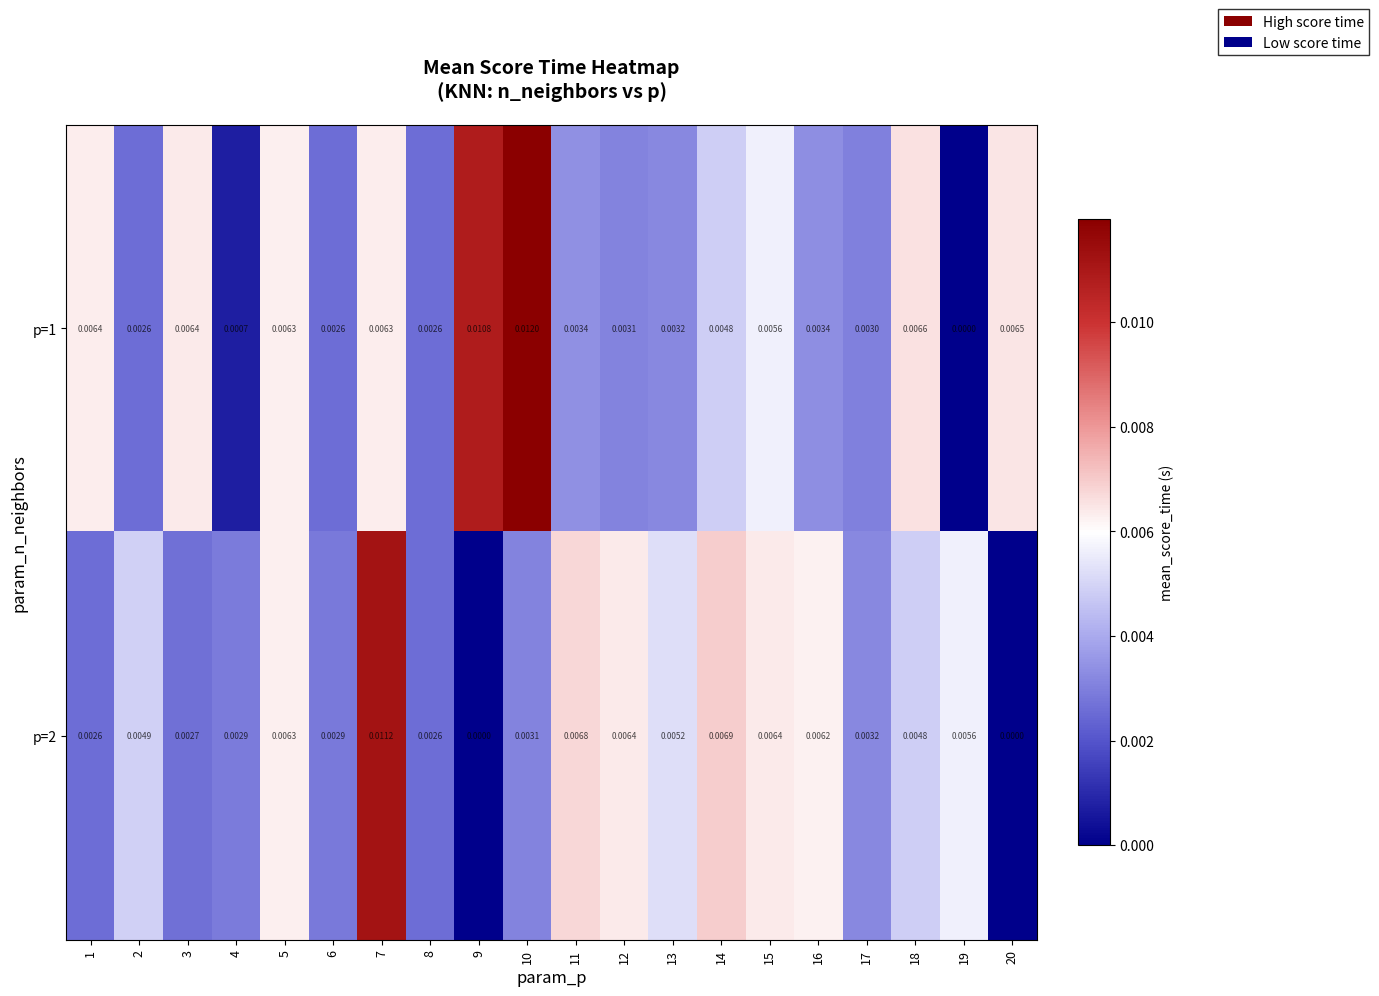

At which category is the sum across all series the highest?

7